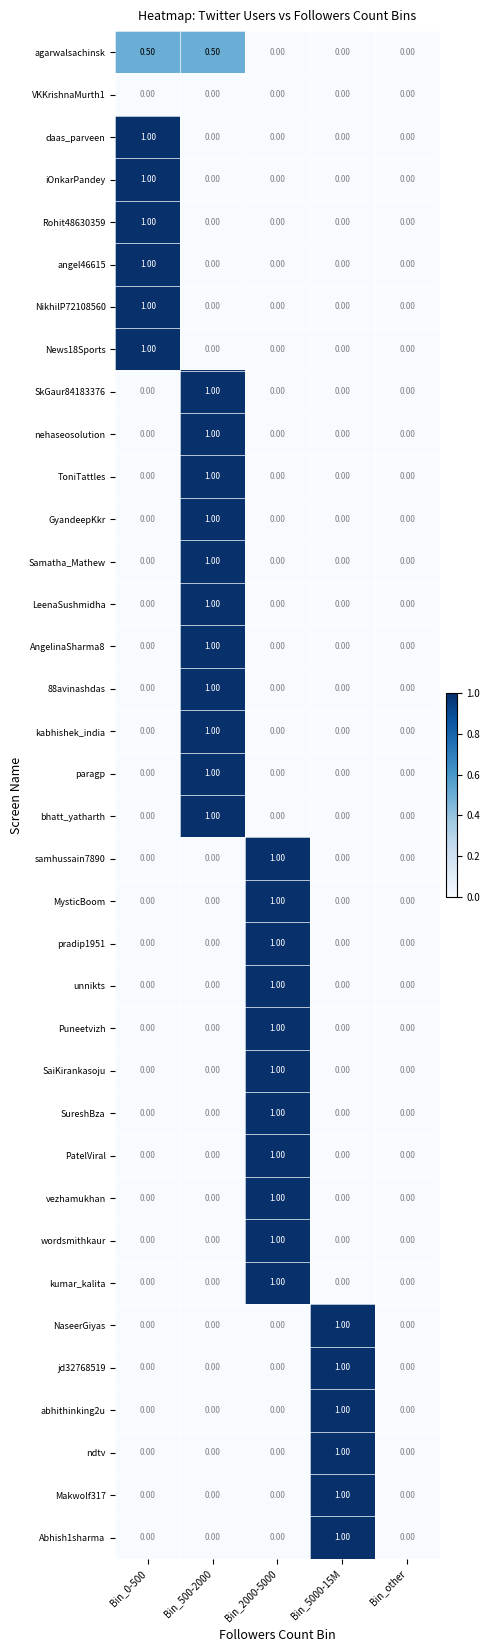

What is the difference between the maximum and minimum values in the LeenaSushmidha series?

1.0